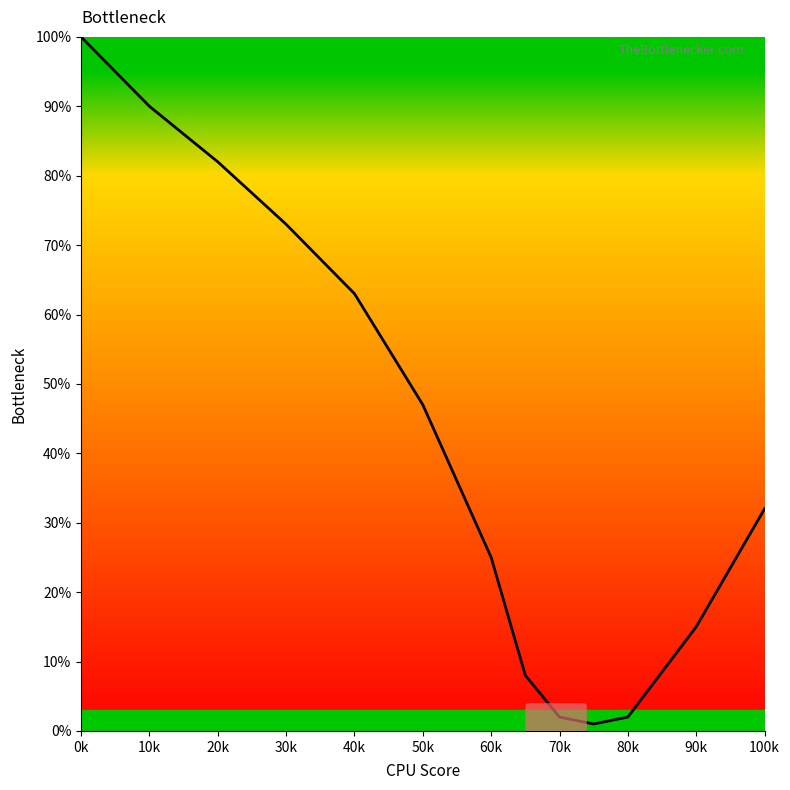

What is the greatest value displayed?

100